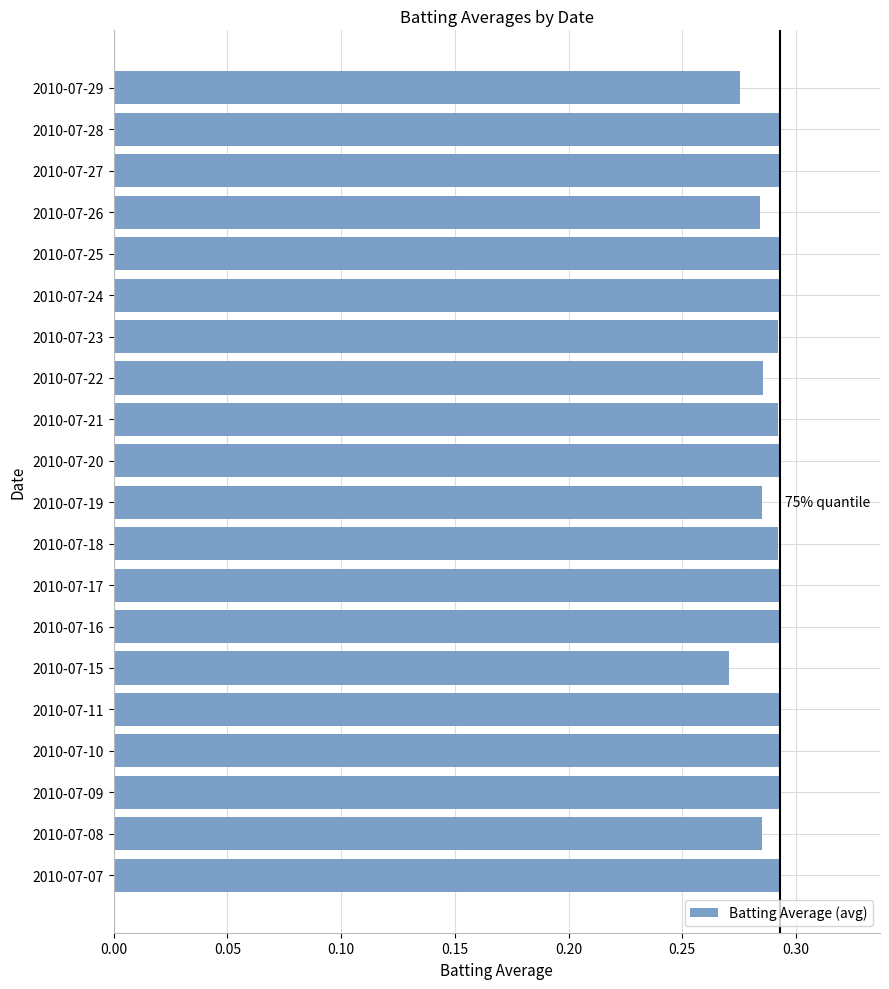

Is it true that the value at 2010-07-10 is 0.1?

False